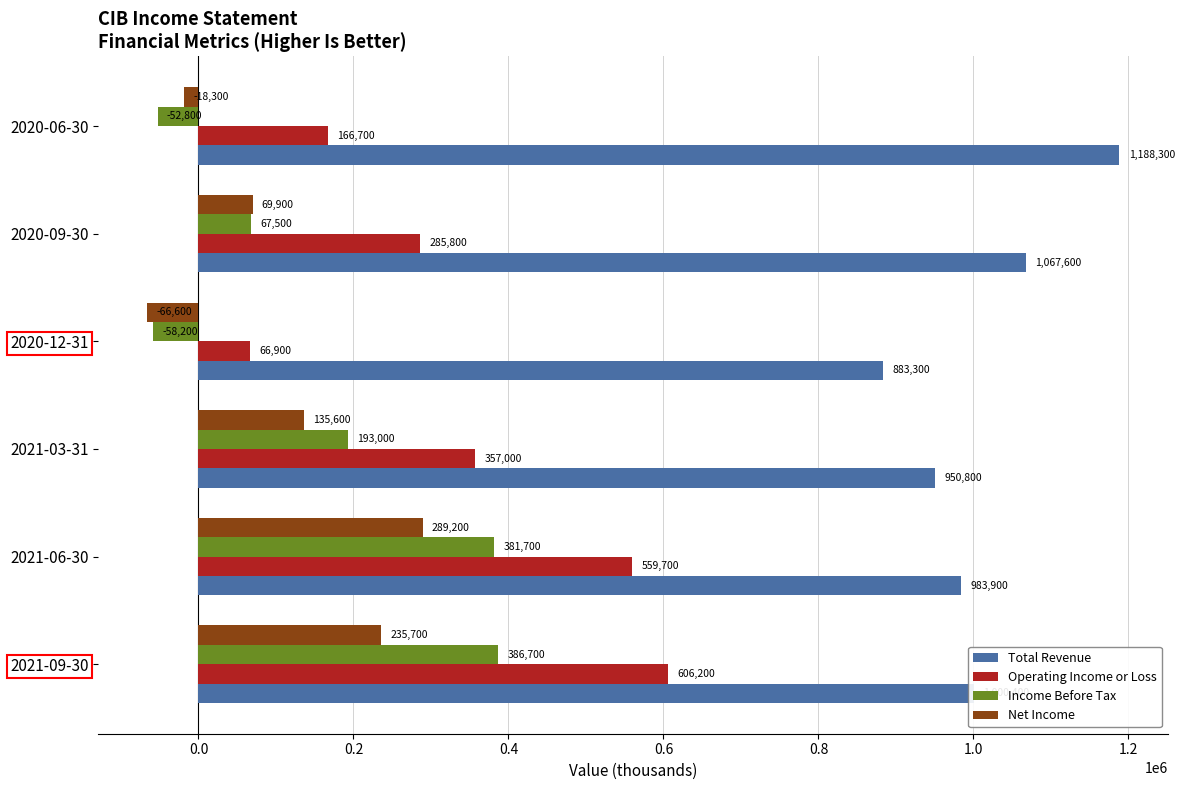

List the labels in order of Income Before Tax value, smallest first.

2020-12-31, 2020-06-30, 2020-09-30, 2021-03-31, 2021-06-30, 2021-09-30